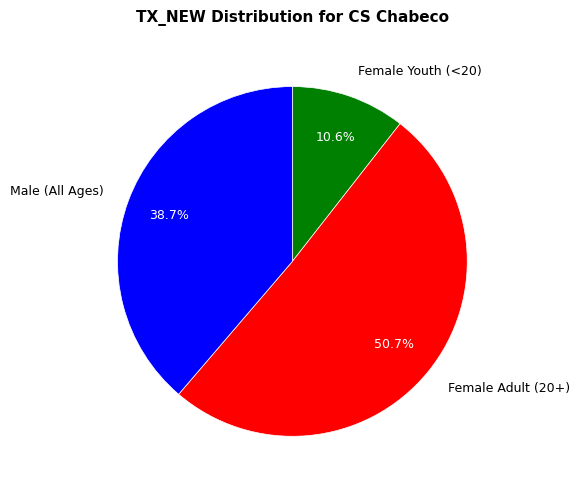

Which category has the smallest portion of the pie?

Female Youth (<20)